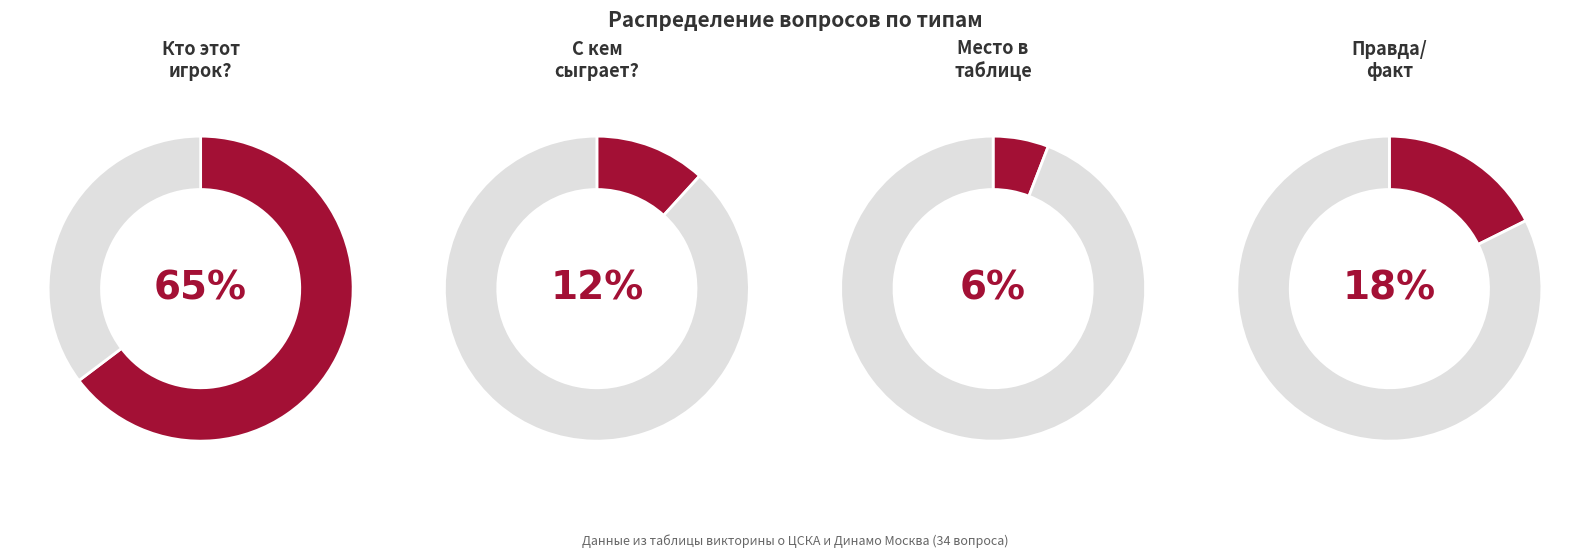

How many segments does this pie chart have?

4